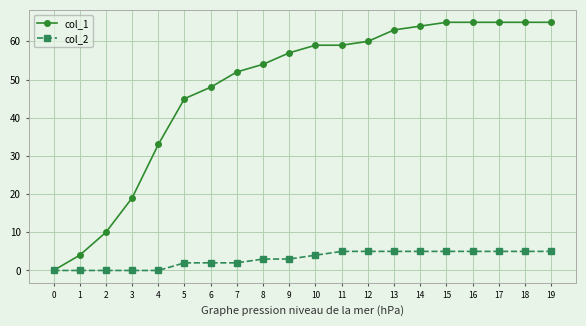

What is the value of the col_2 point at the 20th from the left?

5